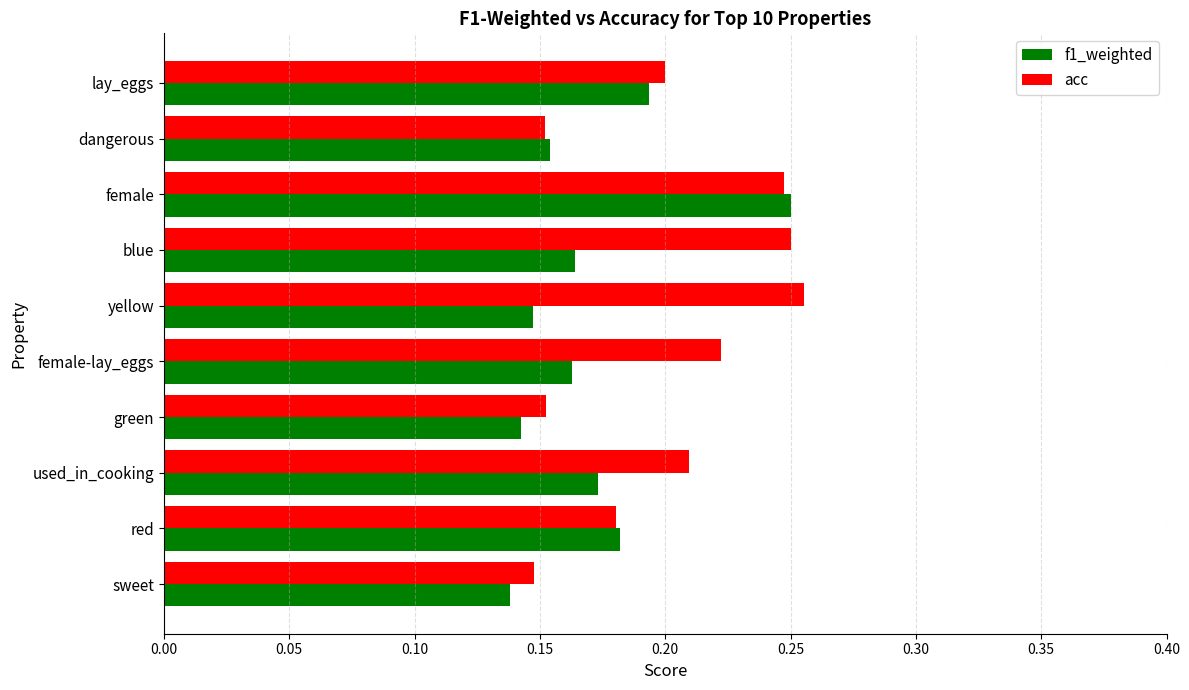

Which series has the largest total across all categories?

acc